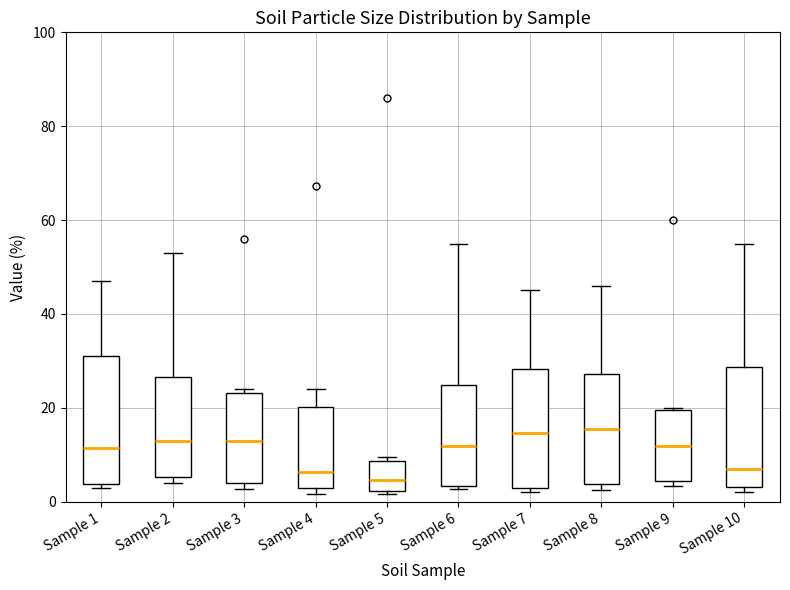

Reading left to right, transcribe this box plot: for each box, give where its median line is, the range the box spans, and where its two whiskers end, as read against the y-axis. The values are not printed on the chart, so give them approximately, as read against the axis.

Sample 1: median 12, box 4 to 32, whiskers 4 (just below the box's lower edge) to 48
Sample 2: median 14, box 6 to 26, whiskers 4 to 54
Sample 3: median 12, box 4 to 24, whiskers 2 to 24 (just above the box's upper edge)
Sample 4: median 6, box 2 to 20, whiskers 2 (just below the box's lower edge) to 24
Sample 5: median 4, box 2 to 8, whiskers 2 (just below the box's lower edge) to 10
Sample 6: median 12, box 4 to 24, whiskers 2 to 56
Sample 7: median 14, box 2 to 28, whiskers 2 (just below the box's lower edge) to 46
Sample 8: median 16, box 4 to 28, whiskers 2 to 46
Sample 9: median 12, box 4 to 20, whiskers 4 (just below the box's lower edge) to 20
Sample 10: median 6, box 4 to 28, whiskers 2 to 56